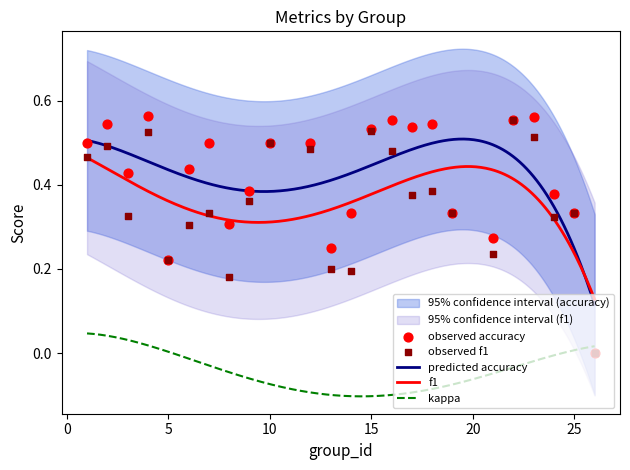

Which series has the widest spread of Y values?

accuracy